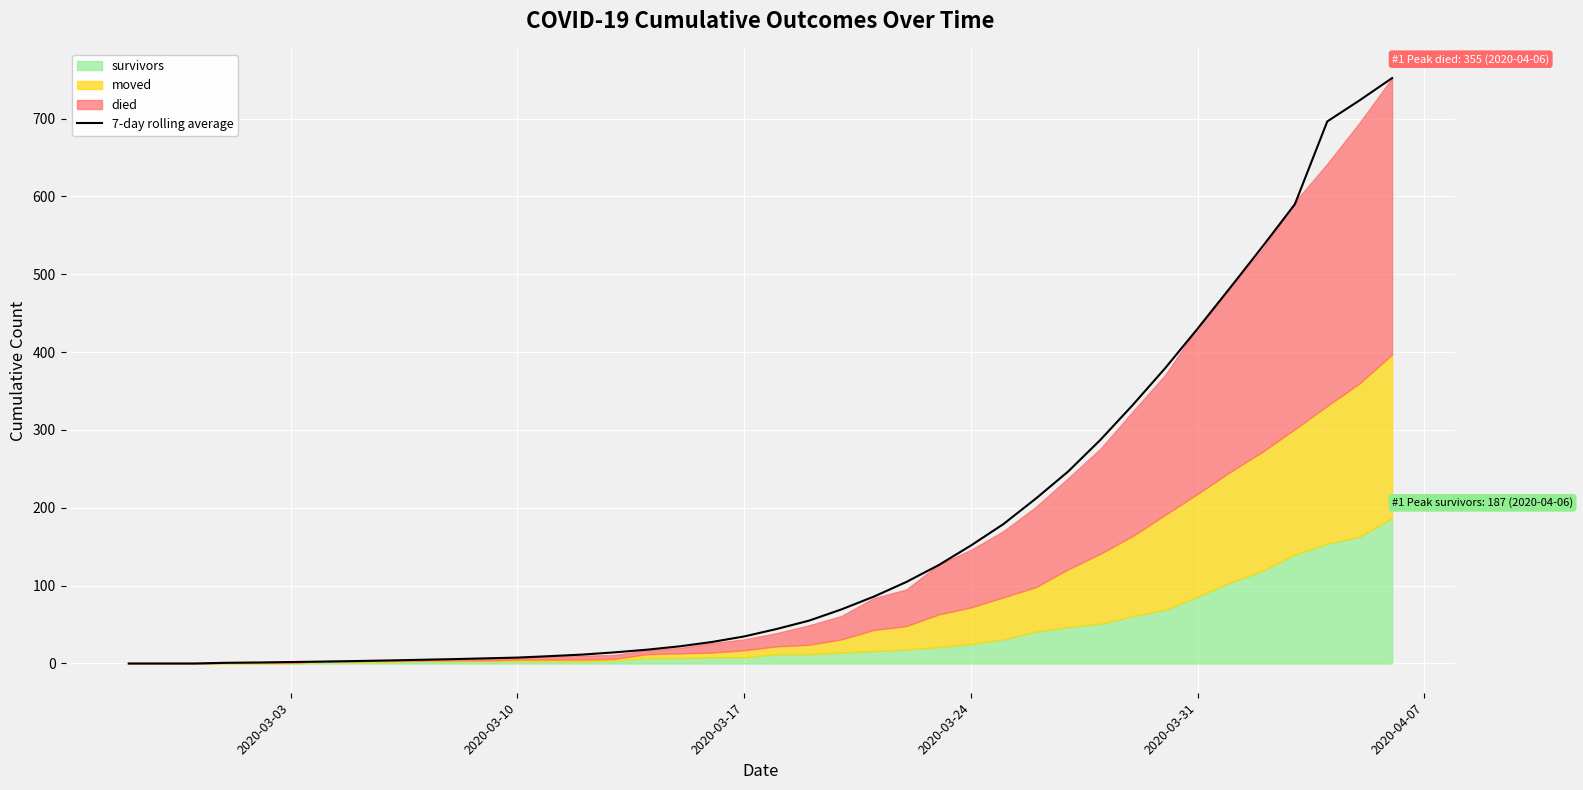

Reading left to right, what are all the values shown in this chart?

0.0	0.0	0.0	0.9	1.3	1.9	2.4	3.1	3.9	4.7	5.6	6.6	7.6	9.4	11.4	14.3	17.7	22.0	27.6	34.7	44.3	55.0	69.4	85.9	104.6	126.3	151.6	179.0	211.7	246.6	287.4	332.3	379.6	430.3	482.6	535.6	590.0	696.3	723.5	752.0